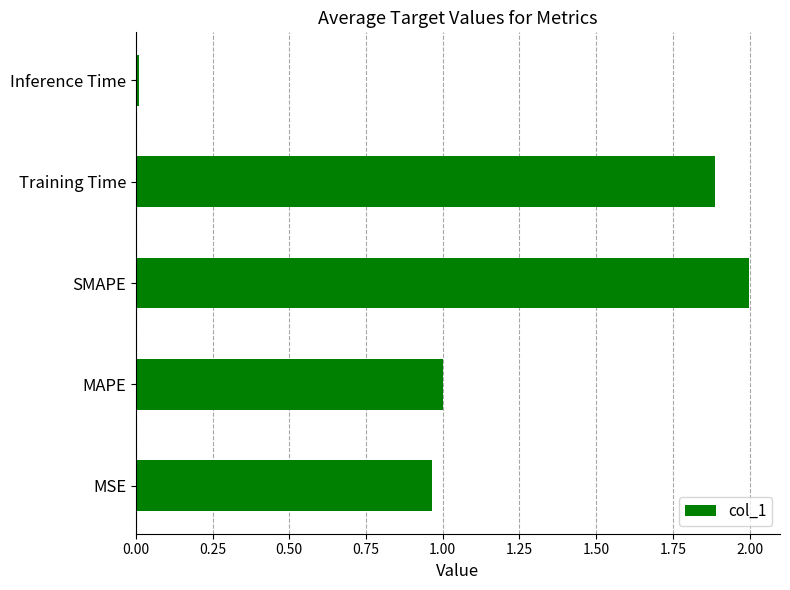

Between Inference Time and MSE, which is larger?

MSE